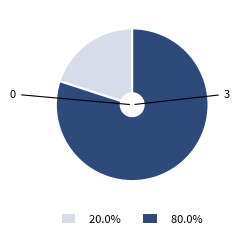

Which slice is the largest?

3